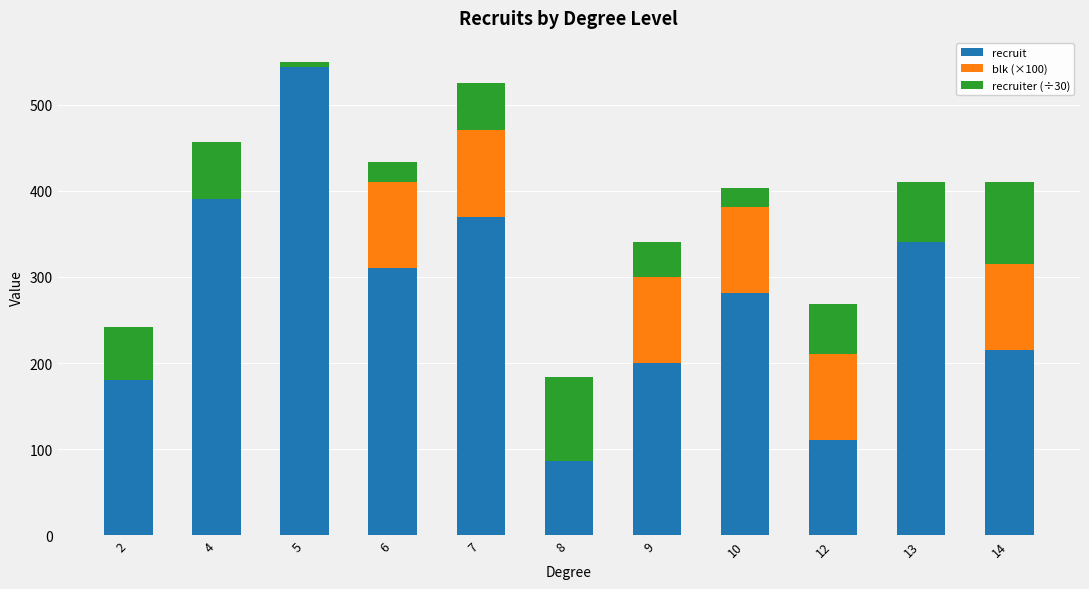

What is the total value across all series at 4?

456.3